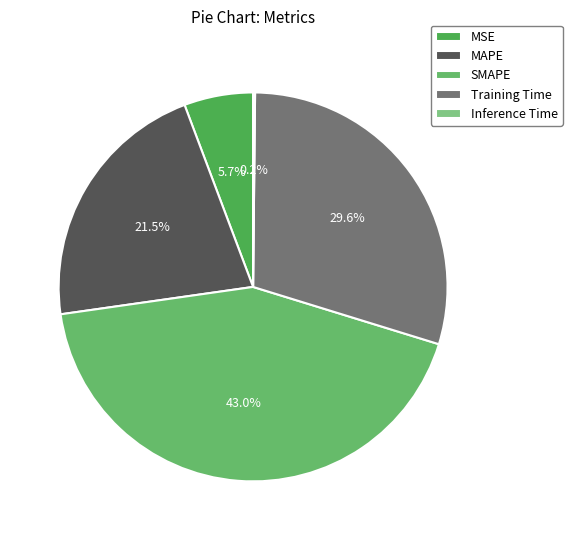

What percentage is the MSE slice, to the nearest percent?

6%